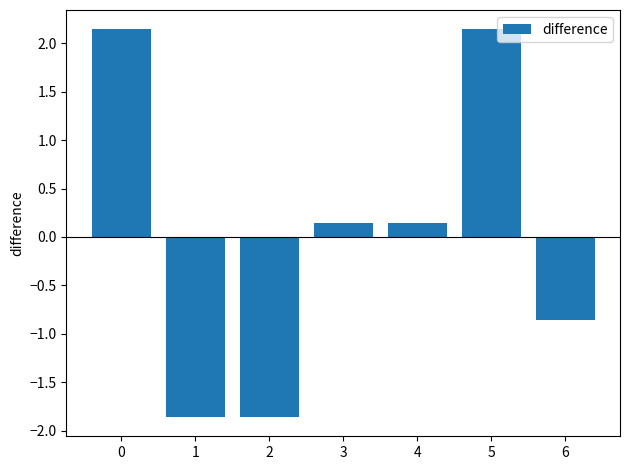

Count the number of values greater than 0.

4